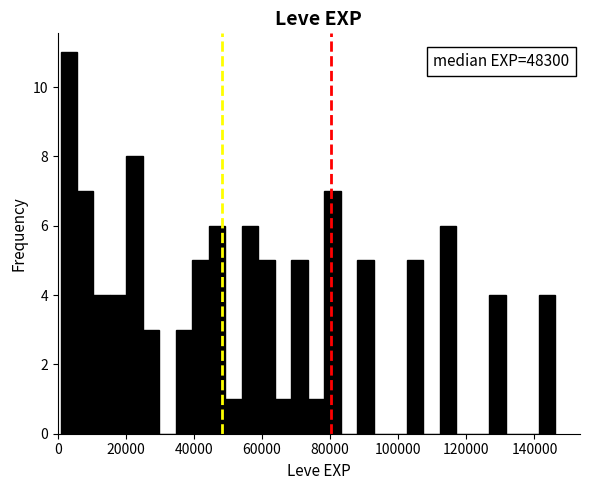

Around what value on the x-axis is the tallest bar? Give the approximate position of its centre, as read against the axis.

4000